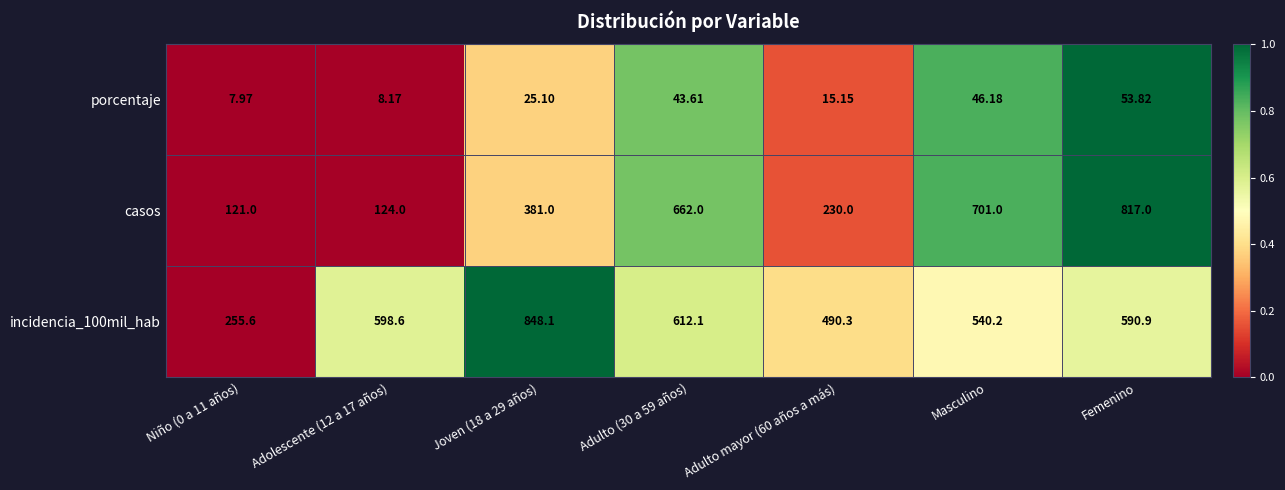

At which label is incidencia_100mil_hab closest to 551?

Masculino